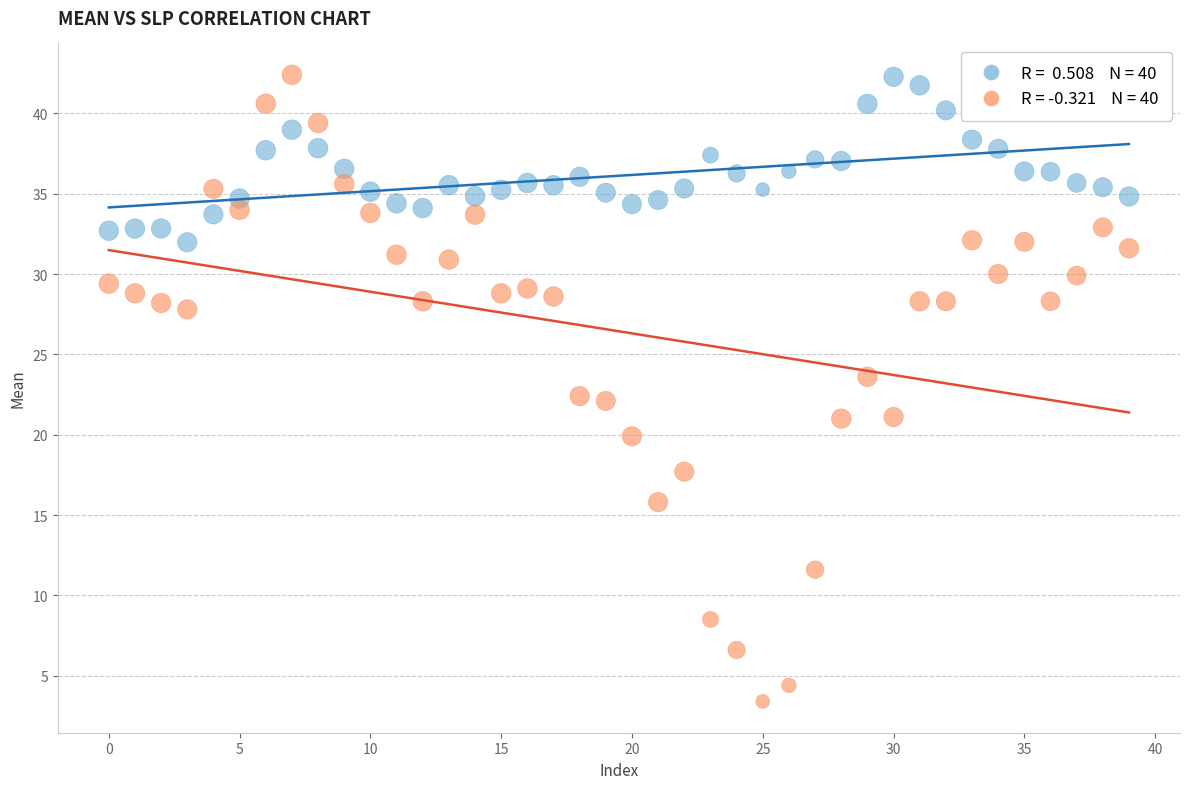

Across all data points, what is the range of Y values (max minus min)?

39.0